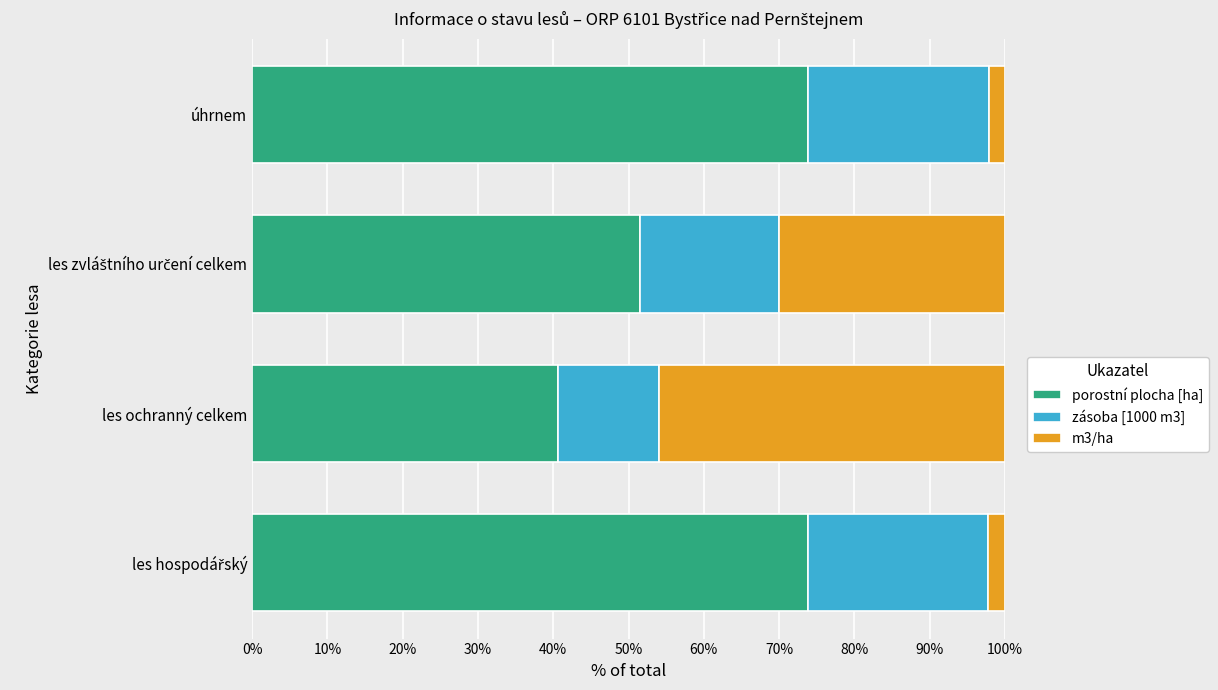

Which category has the lowest value in the porostní plocha [ha] series?

les ochranný celkem